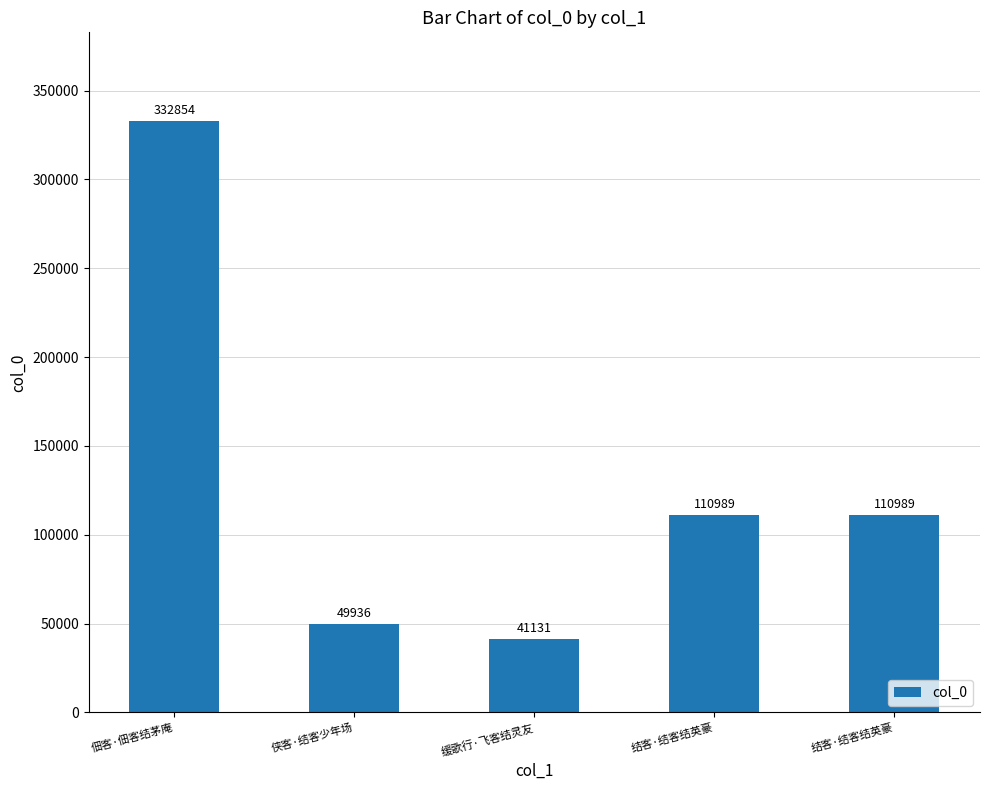

Between 侠客·结客少年场 and 结客·结客结英豪, which is larger?

结客·结客结英豪